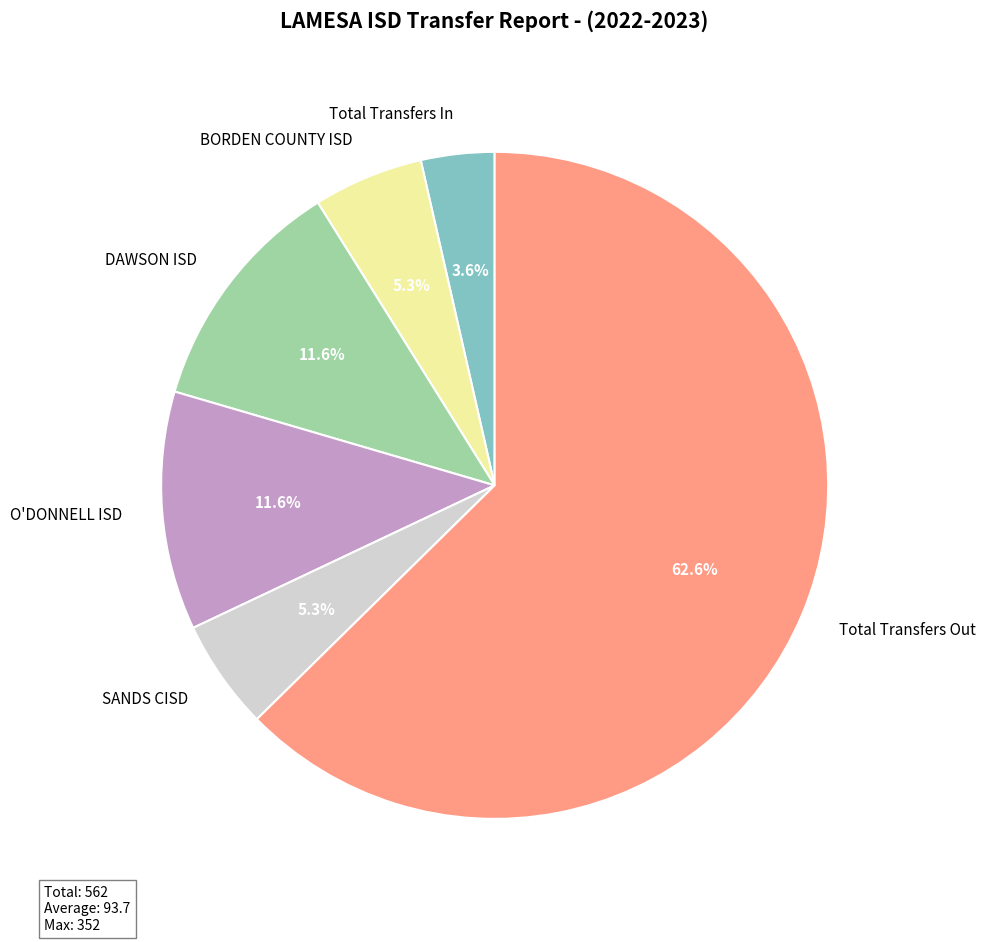

What percentage is the Total Transfers In slice, to the nearest percent?

4%